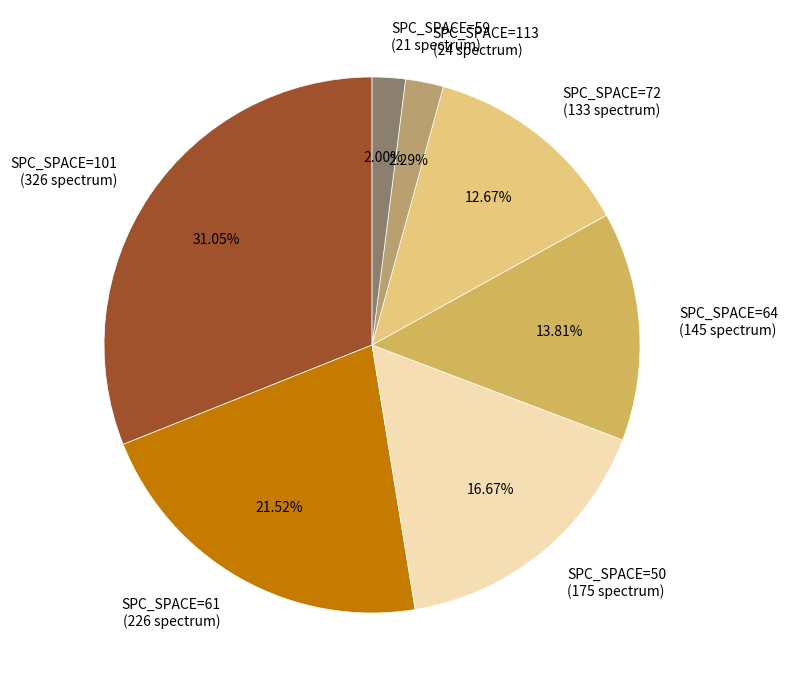

Which has a higher value, SPC_SPACE=61 (226 spectrum) or SPC_SPACE=113 (24 spectrum)?

SPC_SPACE=61 (226 spectrum)